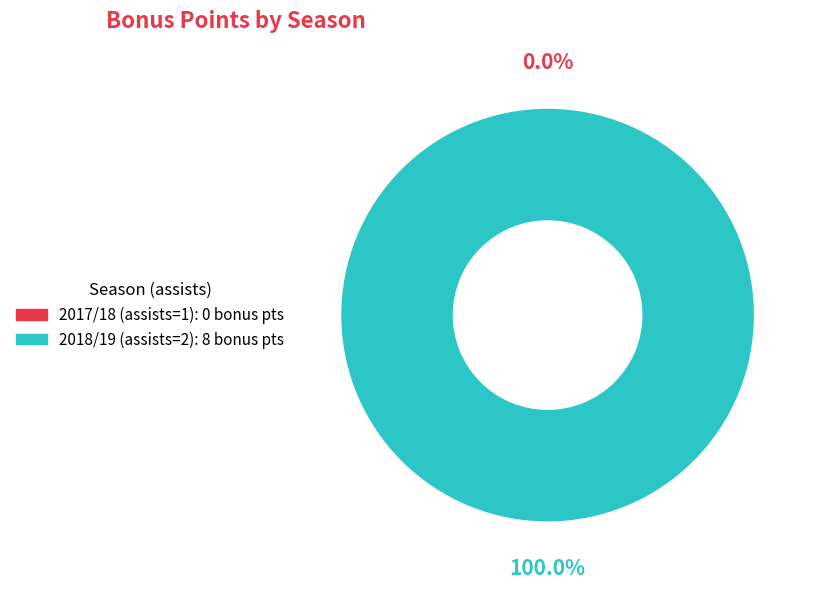

What is the largest slice in the pie chart?

2